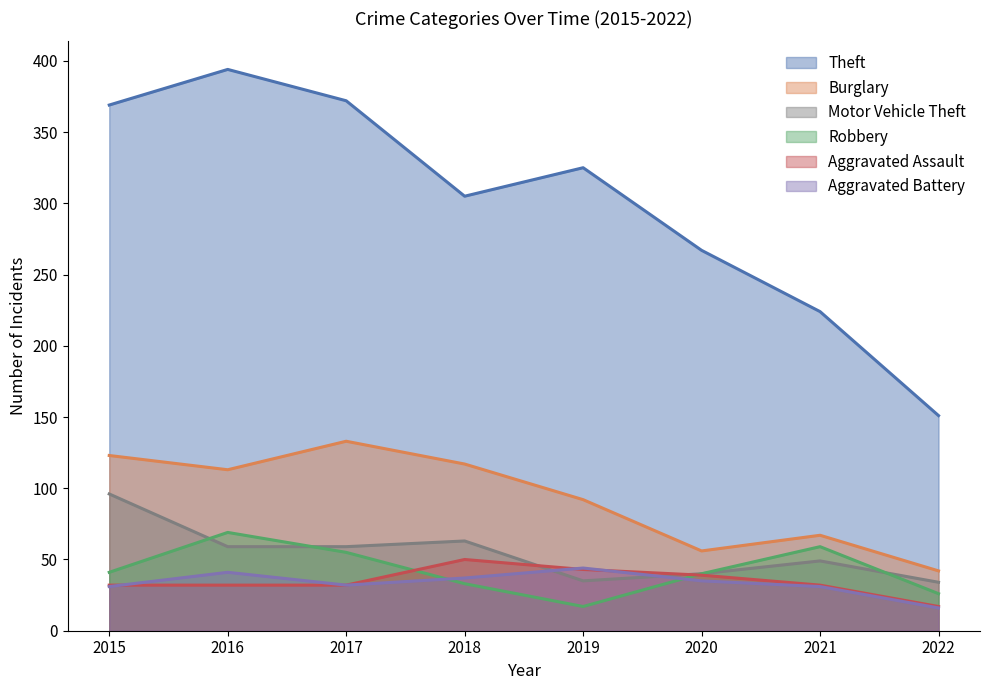

What is the maximum value shown in the chart?

394